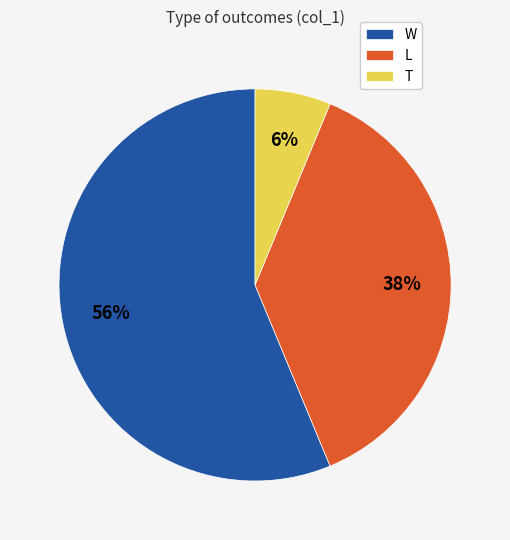

What is the ratio of the value at W to the value at L?

1.5